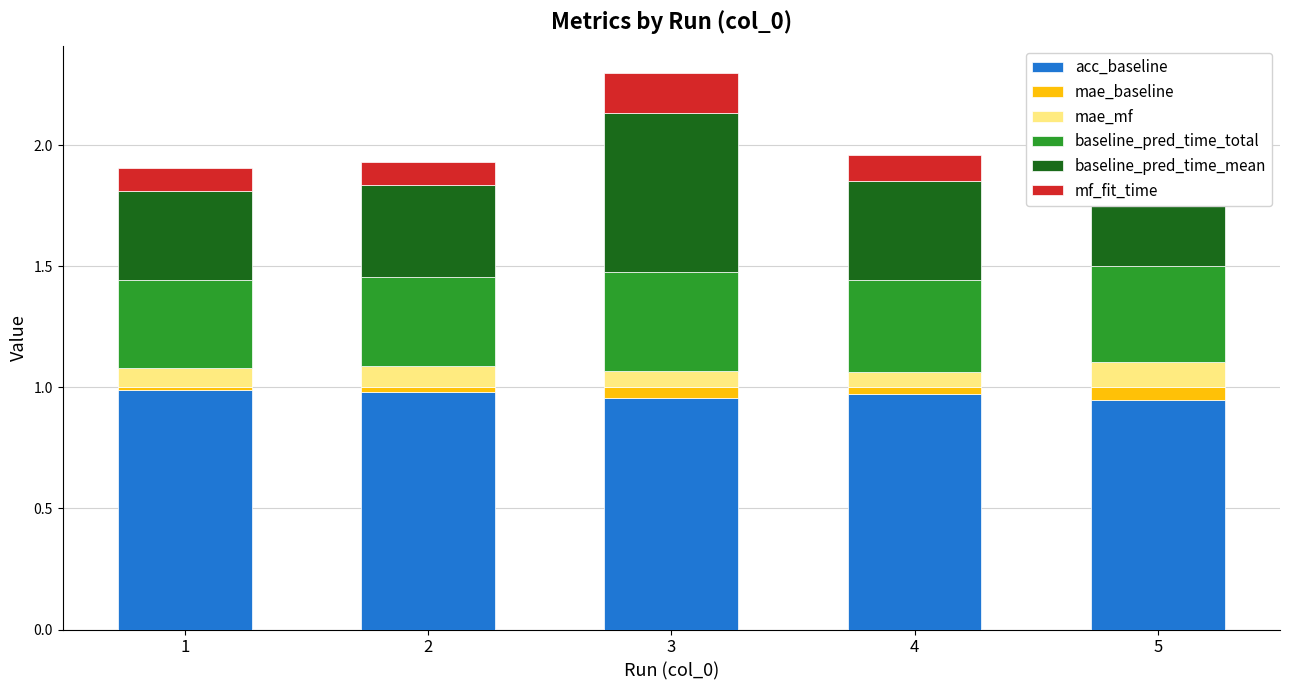

What is the spread (max minus min) of values at 3?

0.9